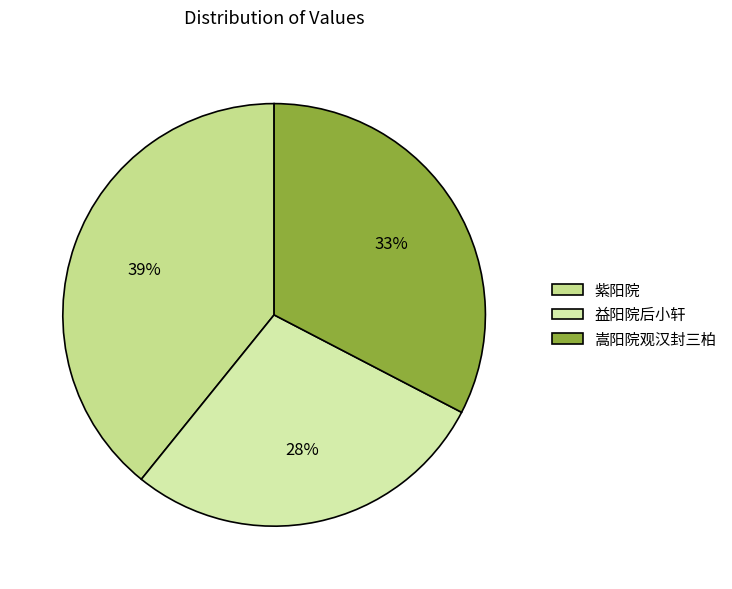

How many segments does this pie chart have?

3